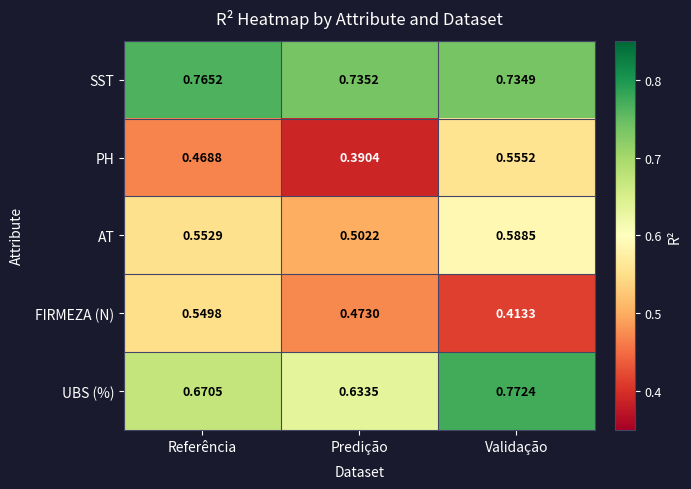

Which series changed the most between Predição and Validação?

PH